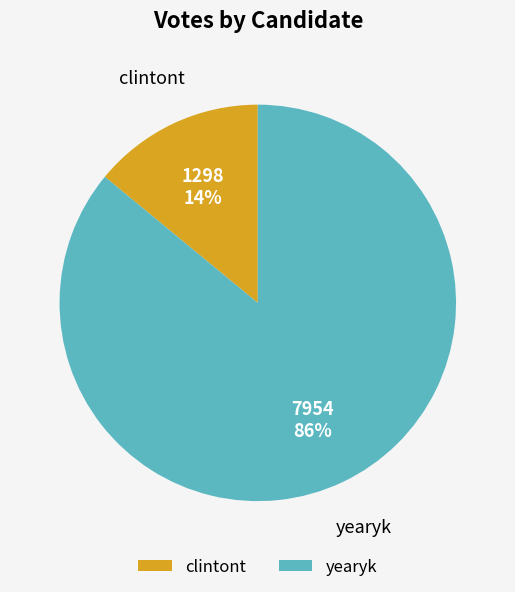

What is the majority slice?

yearyk